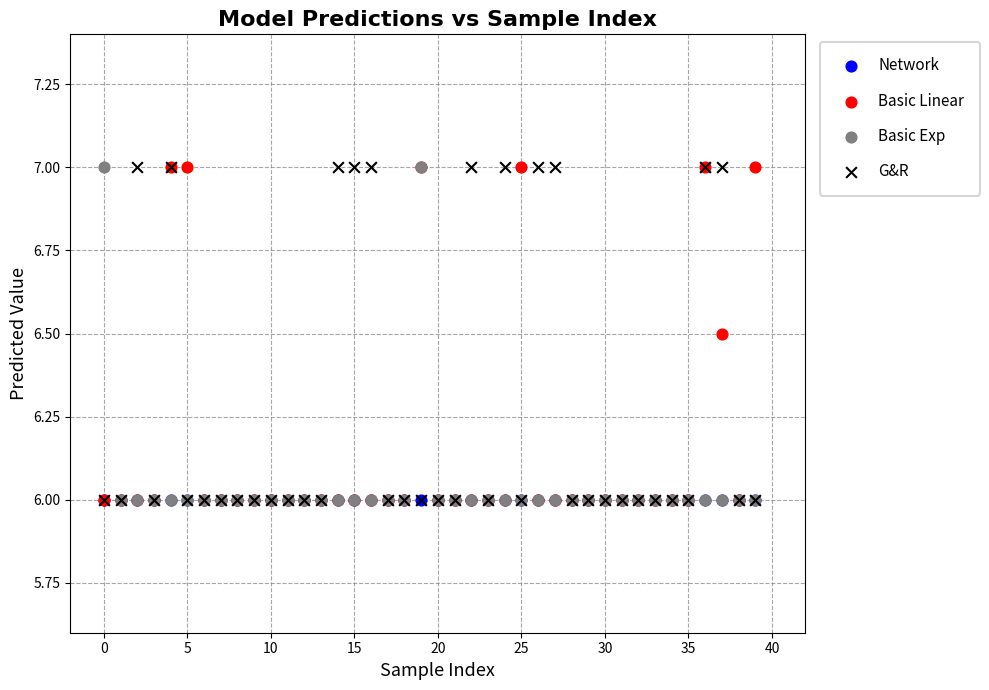

What are all the series names shown in the legend?

Network, Basic Linear, Basic Exp, G&R